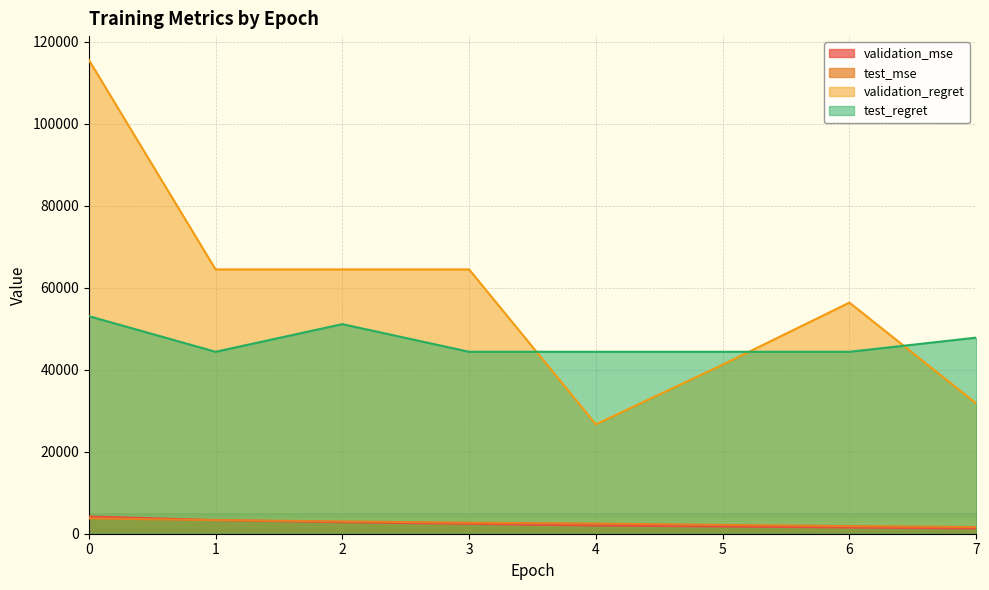

The value of validation_regret at 6 is 76823.3. True or false?

False